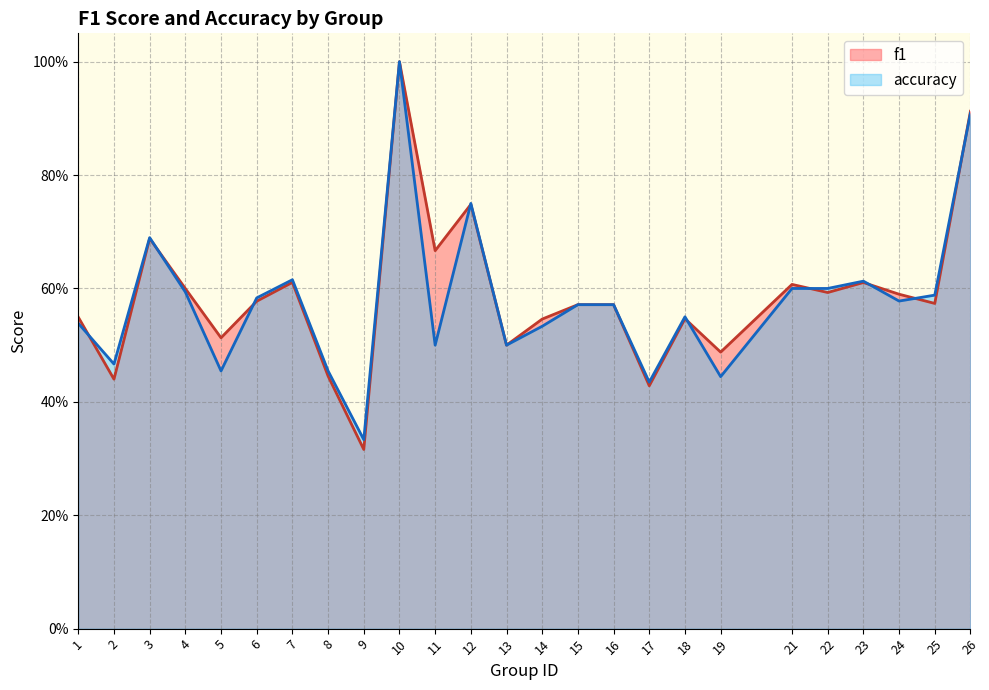

What is the value of the accuracy point at the 19th from the left?

0.4